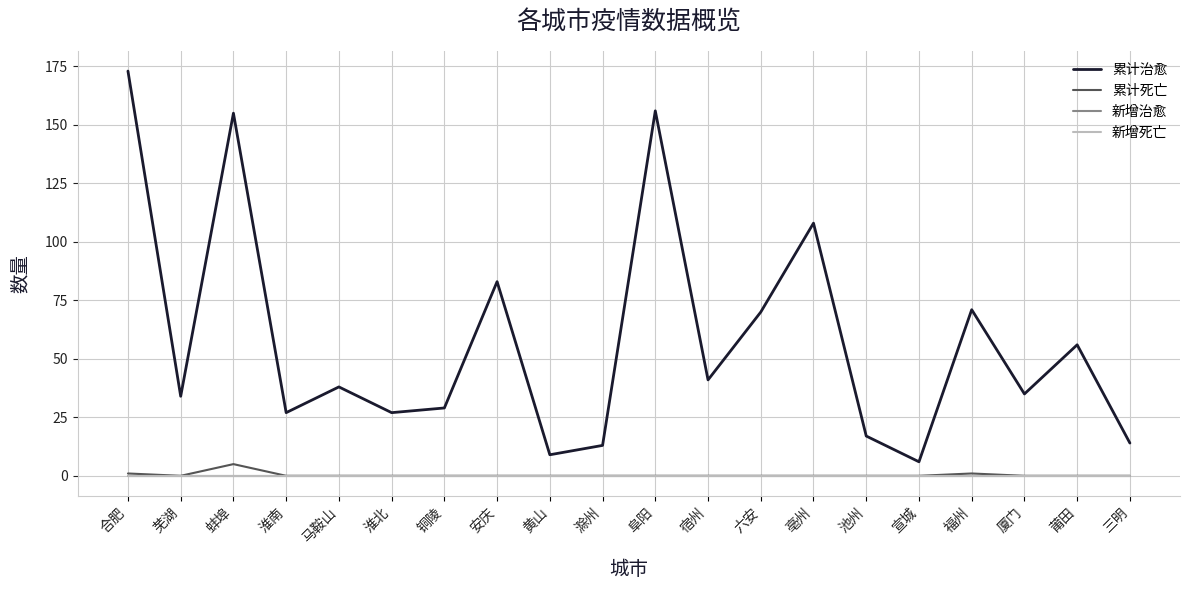

How many lines are shown in the chart?

4